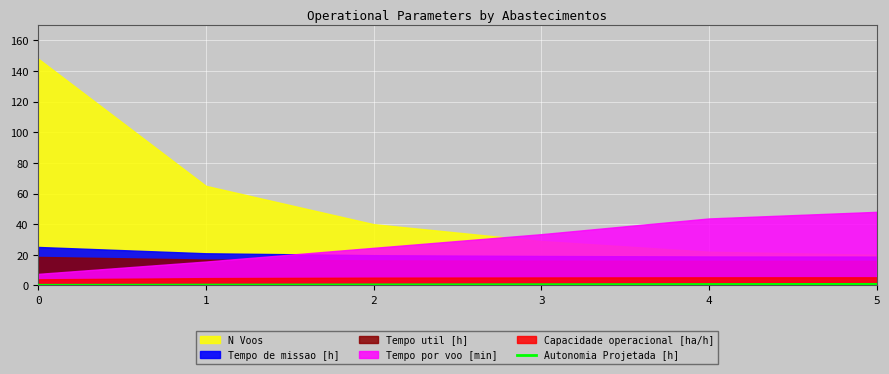

True or false: Autonomia Projetada [h] has a value of 0.7 at 5.

True